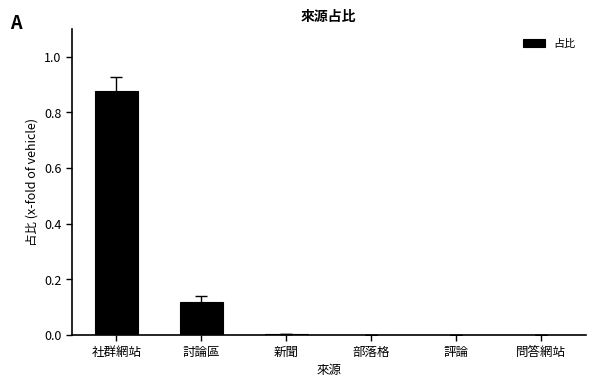

What is the sum of all values?

1.0